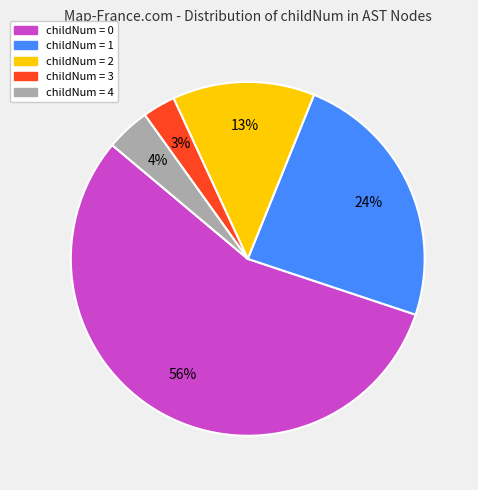

Is there any slice that represents more than half of the pie?

Yes